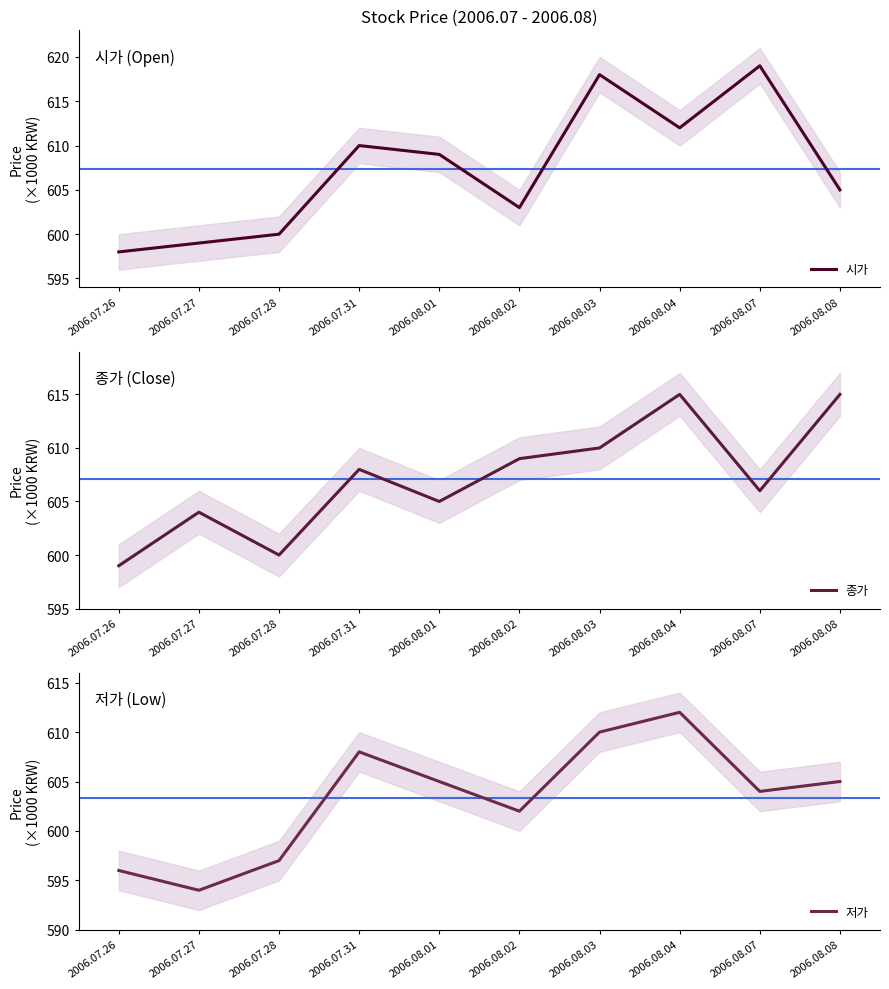

What is the maximum value shown in the chart?

619